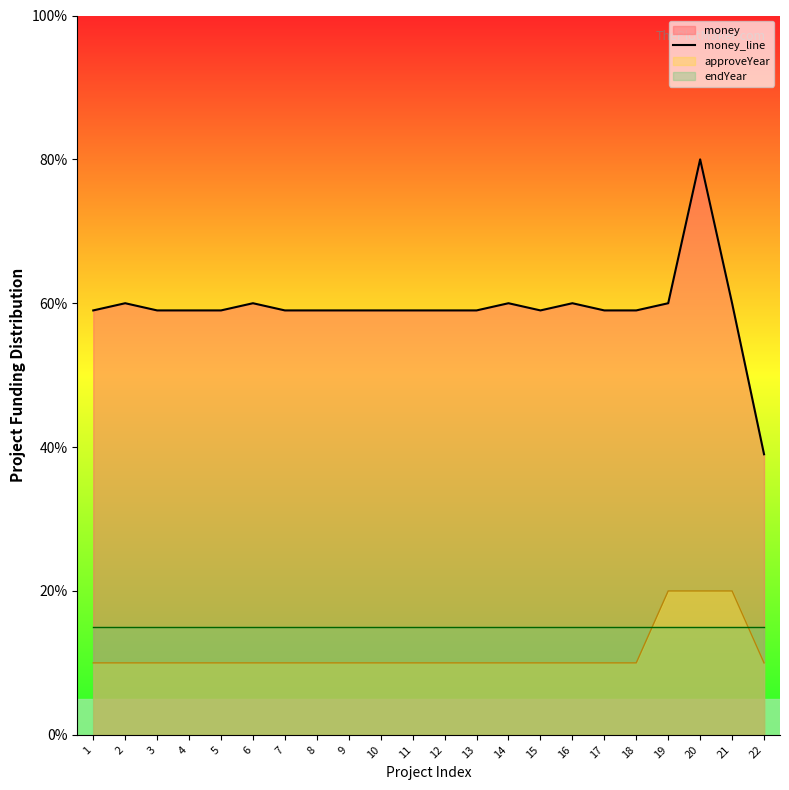

True or false: there are more than 2 points higher than both neighbors.

True